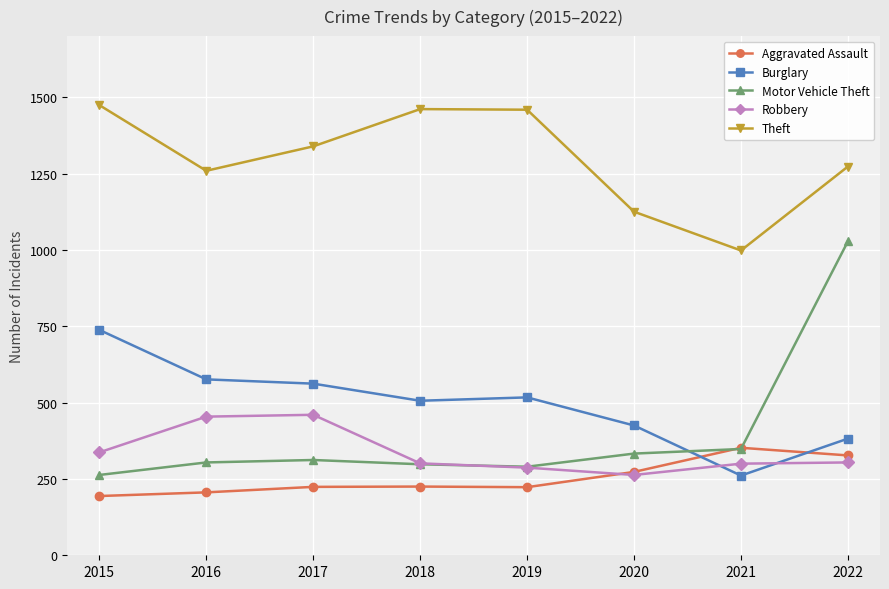

How many times do Aggravated Assault and Burglary cross each other?

2